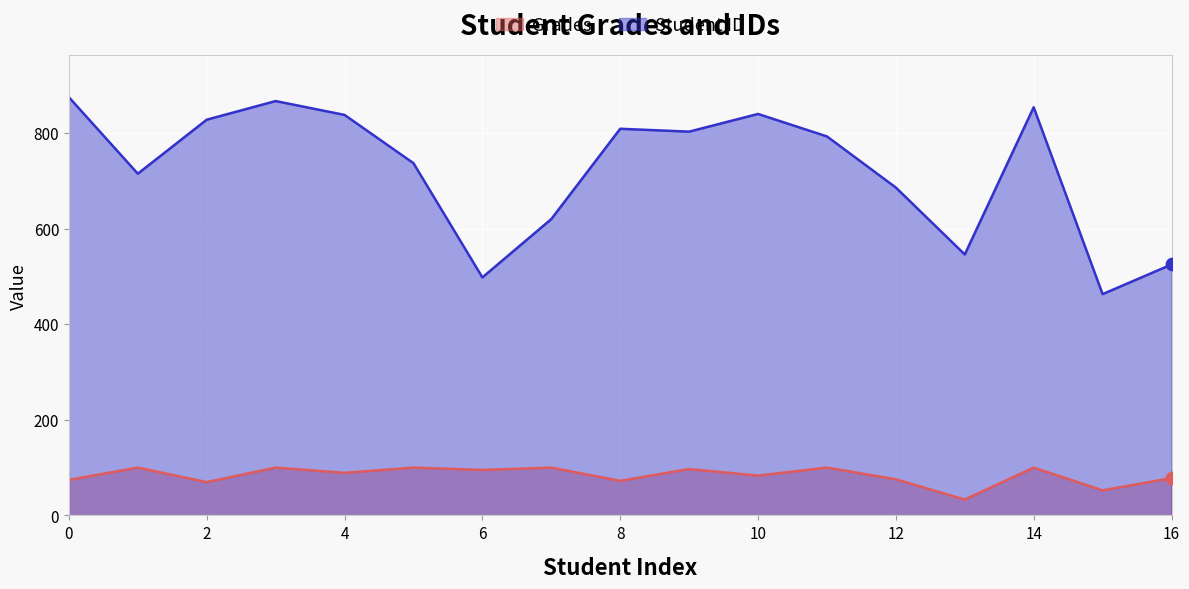

Which series contains the highest Y value?

Student ID